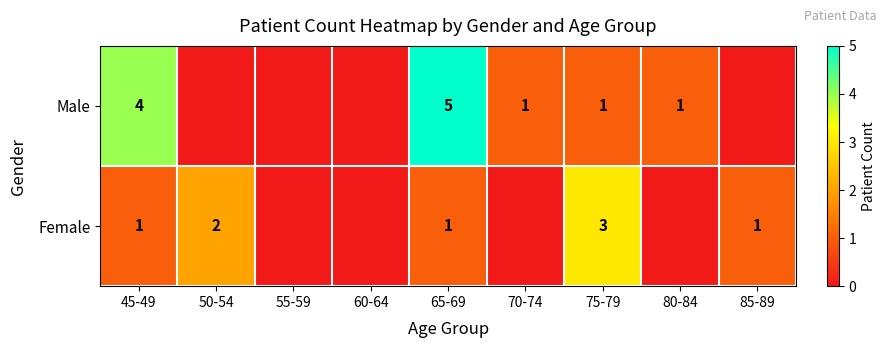

True or false: Female has a value of 1 at 50-54.

False